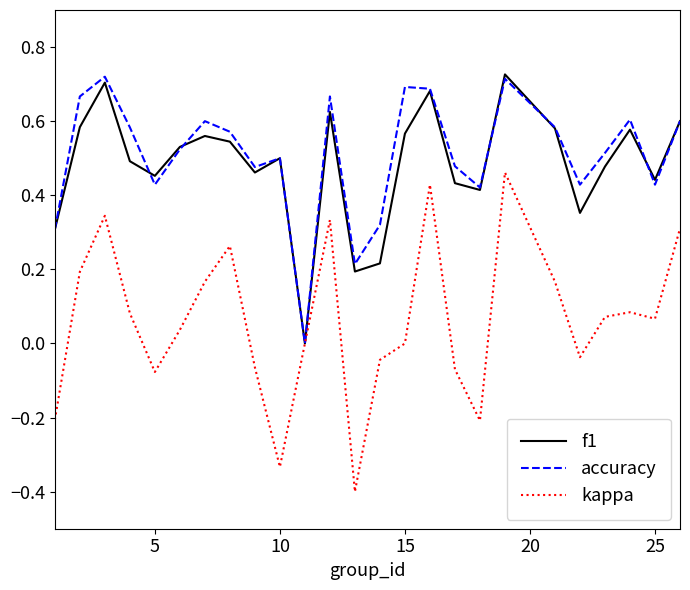

What is the minimum value shown in the chart?

-0.4